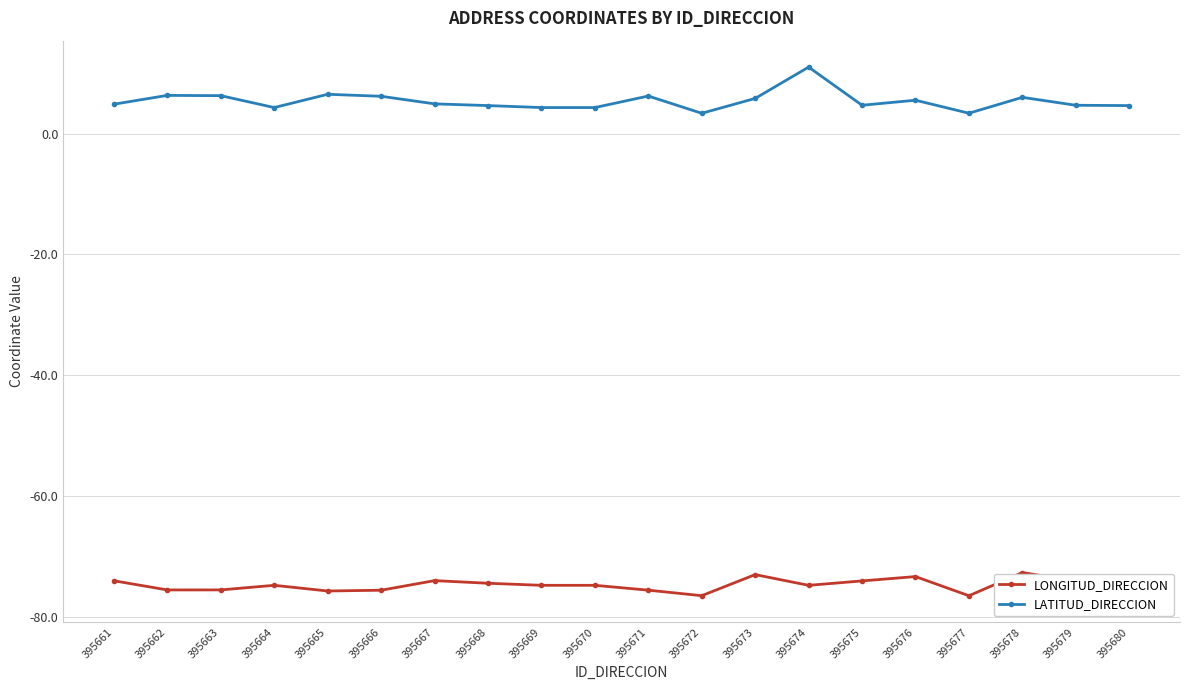

What is the total value across all series at 395675?

-69.4